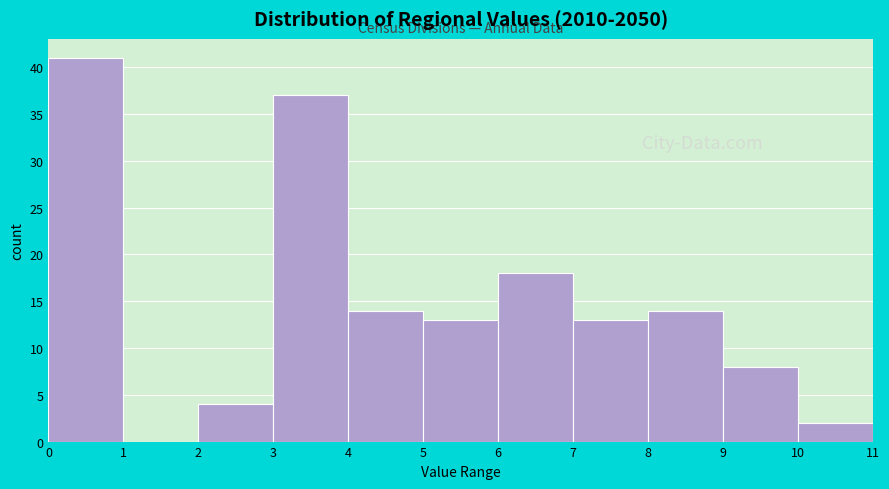

What is the height of the bar covering 6 to 7 on the x-axis? The values are not printed on the chart, so give them approximately, as read against the axis.

18